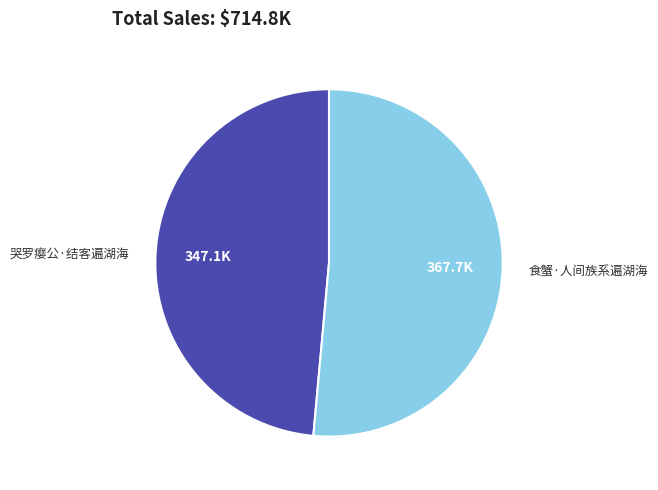

Is the sum of 食蟹·人间族系遍湖海 and 哭罗瘿公·结客遍湖海 greater than half?

Yes